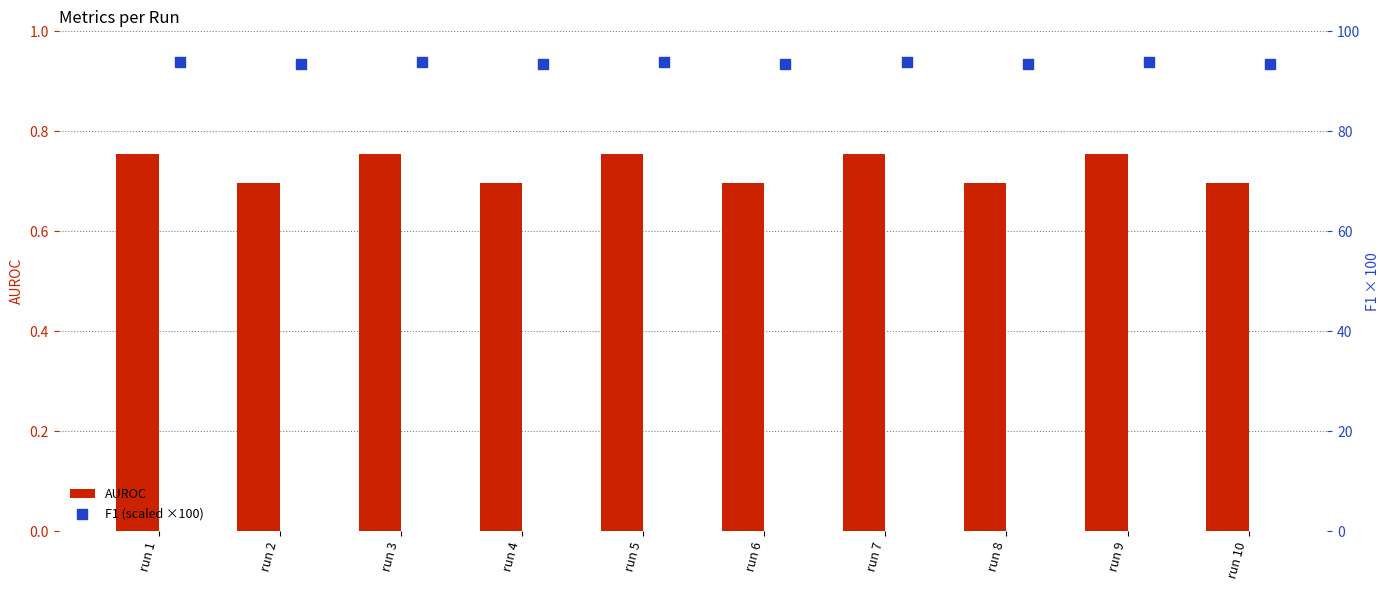

At how many categories does at least one series exceed 67?

10